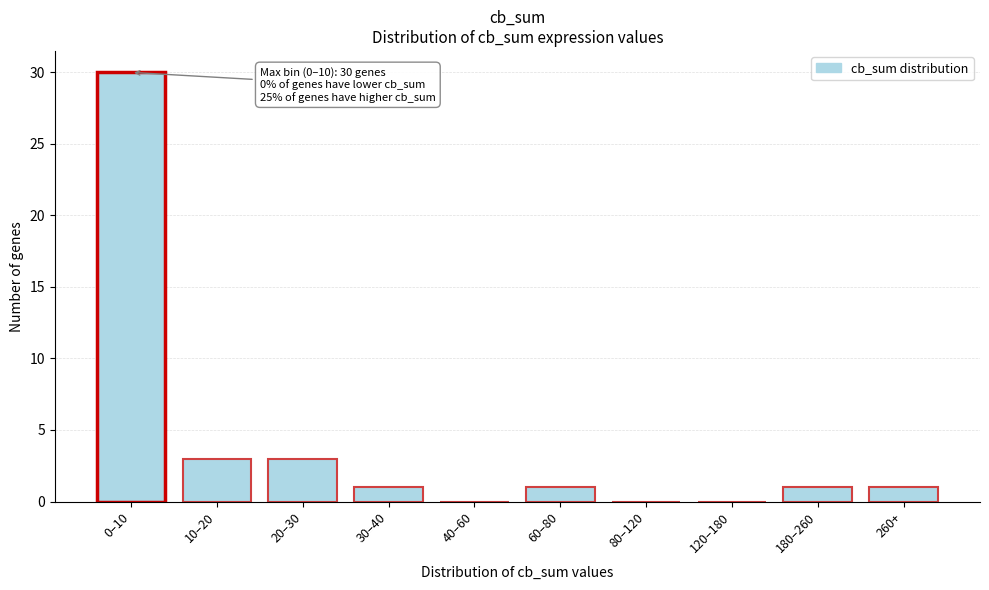

Reading left to right, what are all the values shown in this chart?

0–10=30	10–20=3	20–30=3	30–40=1	40–60=0	60–80=1	80–120=0	120–180=0	180–260=1	260+=1